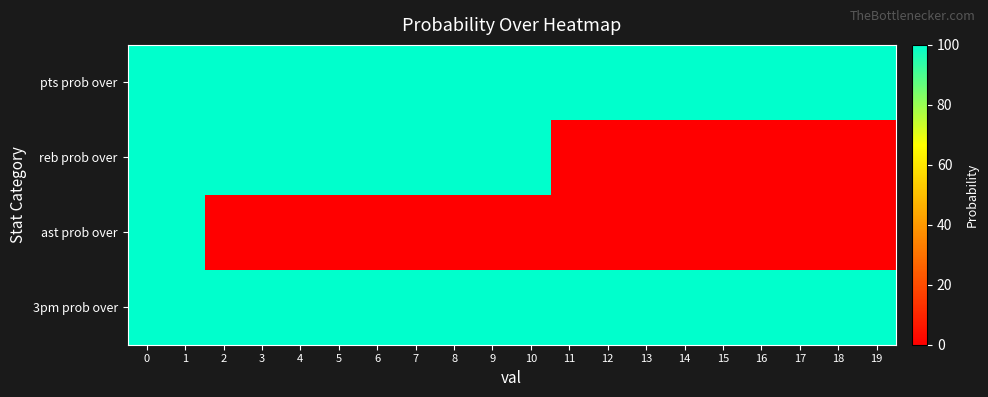

Reading left to right, extract all data points from this chart.

pts prob over: 0=100	1=100	2=100	3=100	4=100	5=100	6=100	7=100	8=100	9=100	10=100	11=100	12=100	13=100	14=100	15=100	16=100	17=100	18=100	19=100
reb prob over: 0=100	1=100	2=100	3=100	4=100	5=100	6=100	7=100	8=100	9=100	10=100	11=0	12=0	13=0	14=0	15=0	16=0	17=0	18=0	19=0
ast prob over: 0=100	1=100	2=0	3=0	4=0	5=0	6=0	7=0	8=0	9=0	10=0	11=0	12=0	13=0	14=0	15=0	16=0	17=0	18=0	19=0
3pm prob over: 0=100	1=100	2=100	3=100	4=100	5=100	6=100	7=100	8=100	9=100	10=100	11=100	12=100	13=100	14=100	15=100	16=100	17=100	18=100	19=100